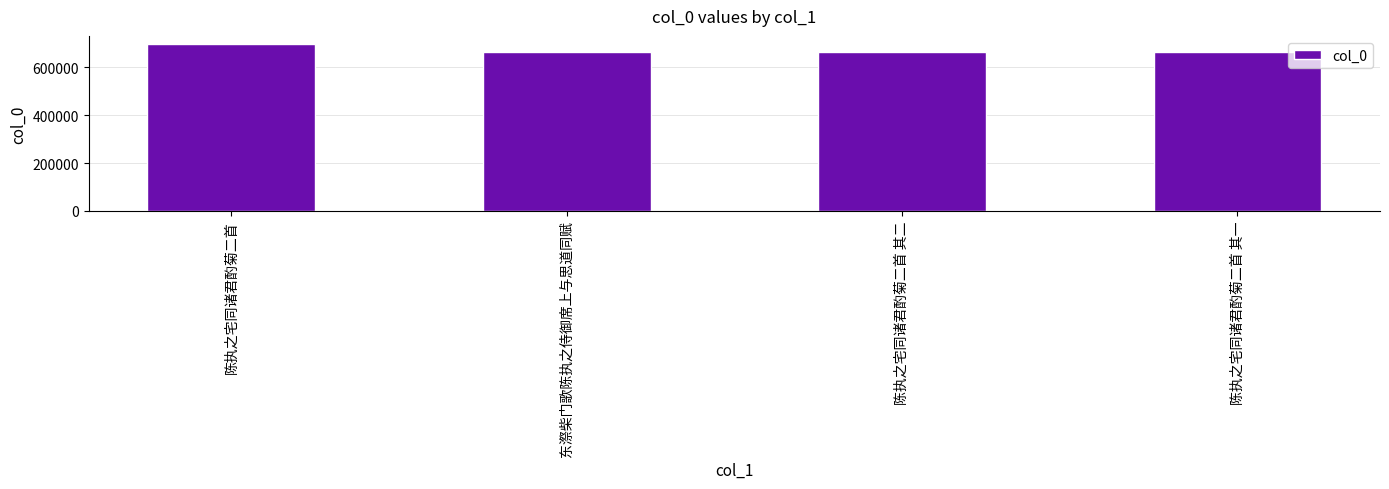

What is the sum of the values at 陈执之宅同诸君酌菊二首 其一 and 东漈柴门歌陈执之侍御席上与思道同赋?

1331188